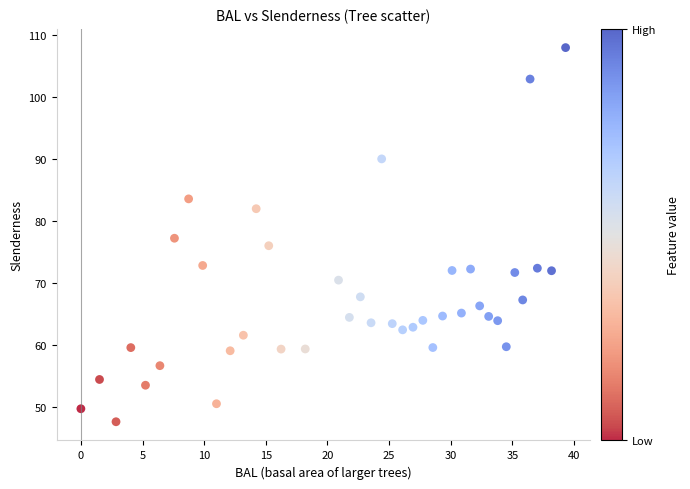

What is the range of X values (max minus min)?

39.3